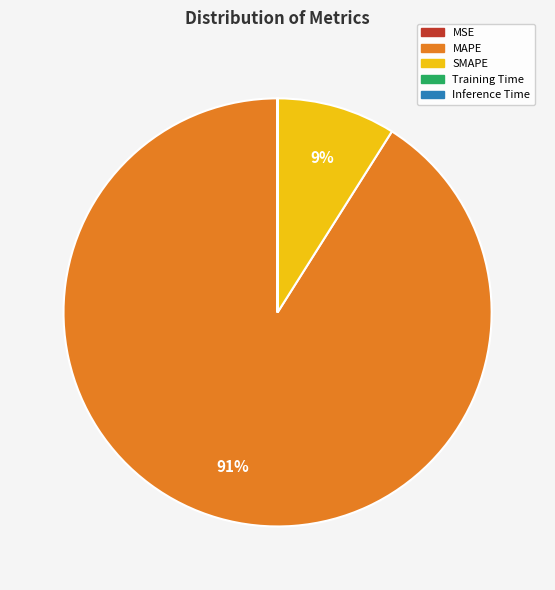

To the nearest percent, what is the average slice percentage?

20%